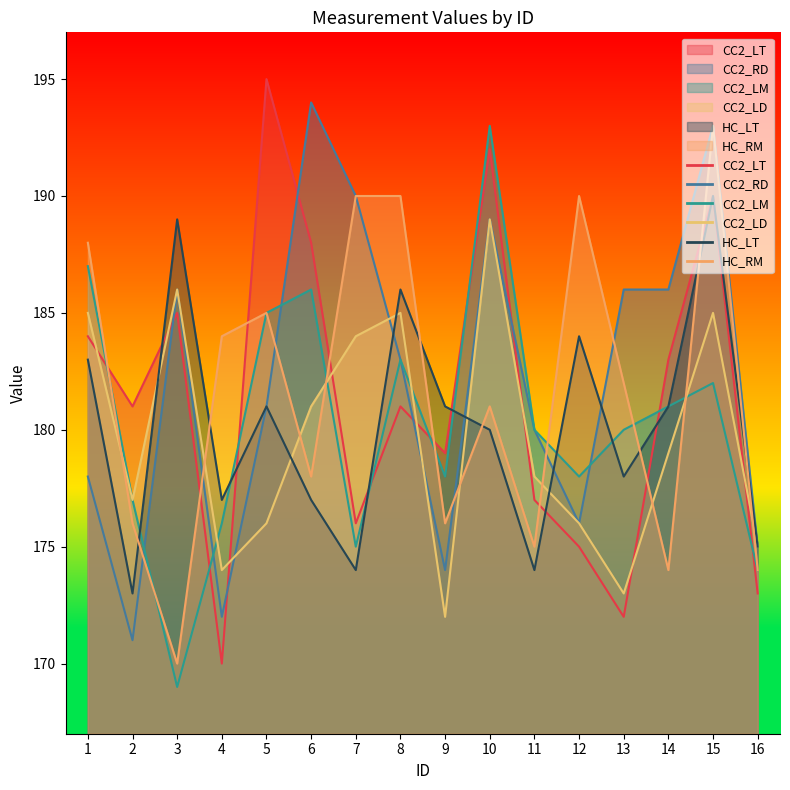

Reading left to right, list all the values displayed in this chart.

CC2_LT: 184	181	185	170	195	188	176	181	179	192	177	175	172	183	190	173
CC2_RD: 178	171	186	172	181	194	190	183	174	189	180	176	186	186	193	175
CC2_LM: 187	177	169	176	185	186	175	183	178	193	180	178	180	181	182	174
CC2_LD: 185	177	186	174	176	181	184	185	172	189	178	176	173	179	185	175
HC_LT: 183	173	189	177	181	177	174	186	181	180	174	184	178	181	190	175
HC_RM: 188	176	170	184	185	178	190	190	176	181	175	190	182	174	193	174